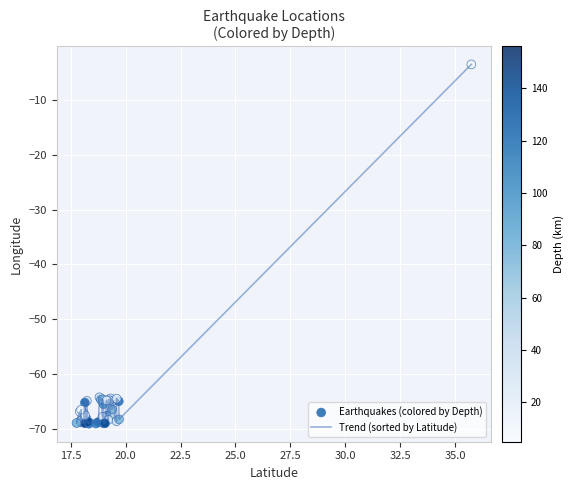

What is the greatest value displayed?

-3.6